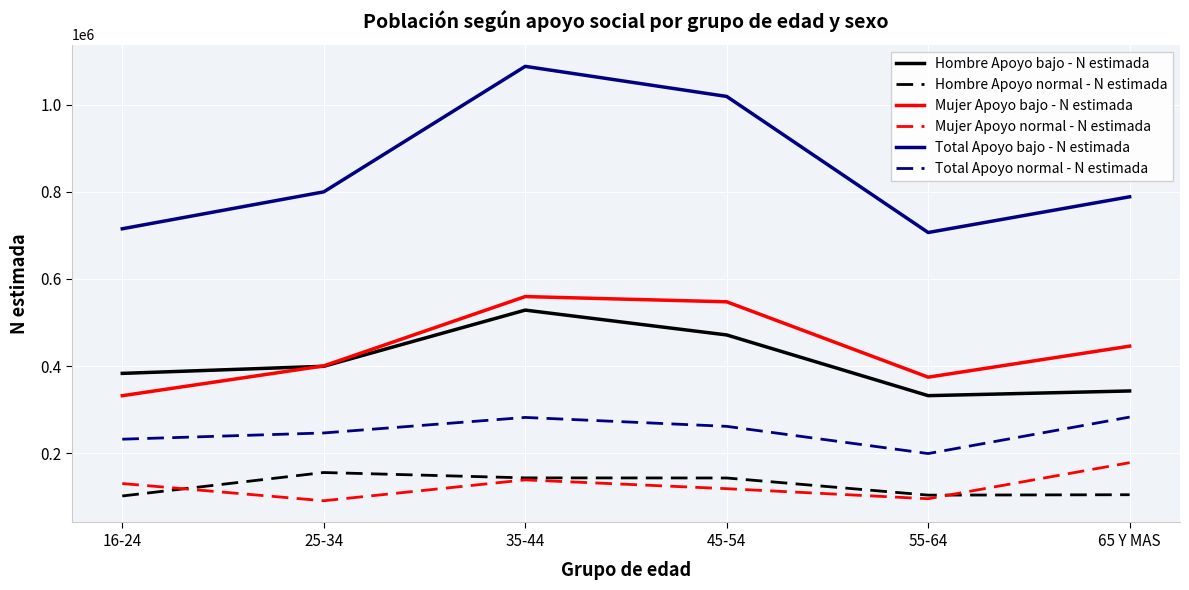

Where is Total Apoyo bajo - N estimada nearest to the value 897091?

25-34